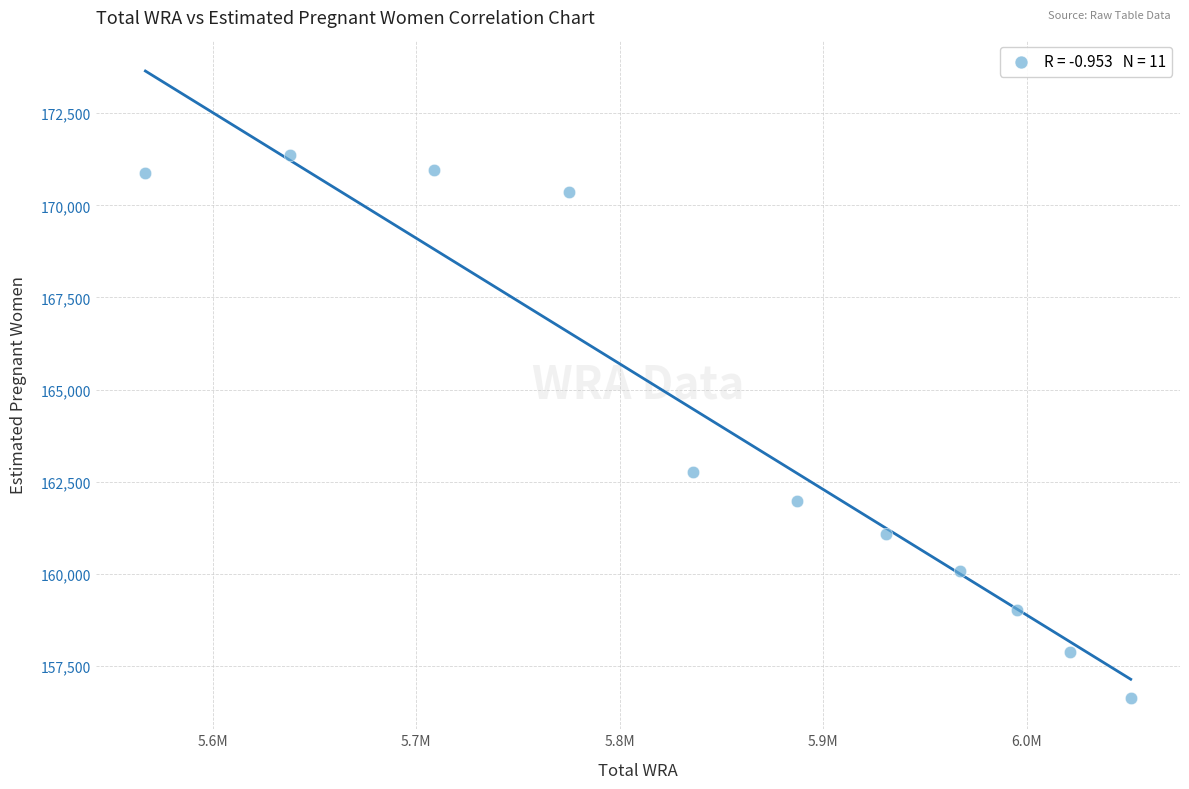

What is the average Y value?

163911.5